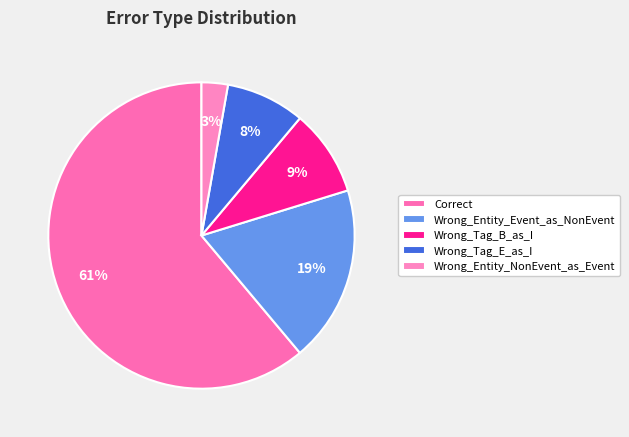

What is the smallest slice in the pie chart?

Wrong_Entity_NonEvent_as_Event